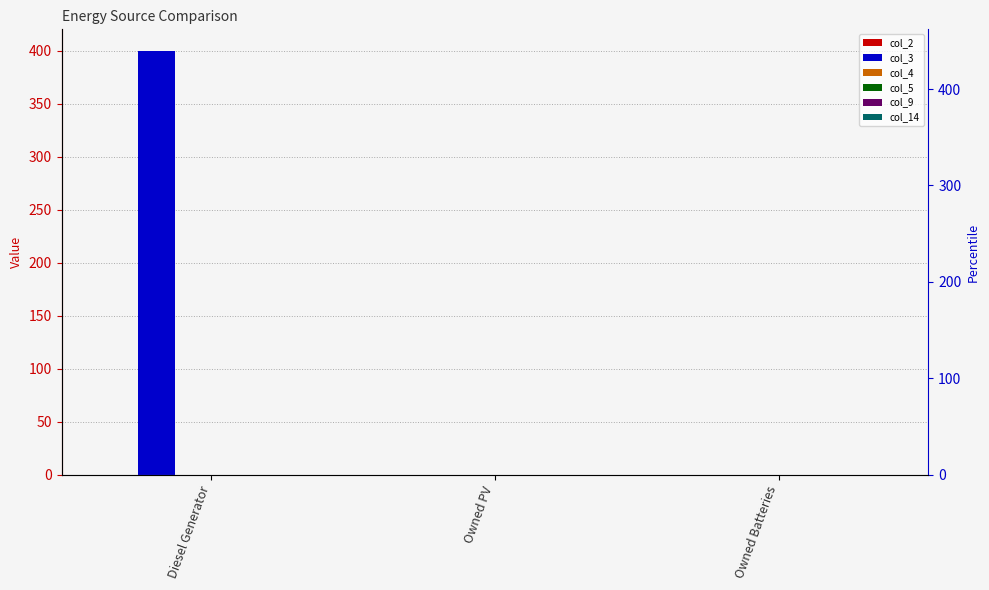

How many bars are there in total?

18